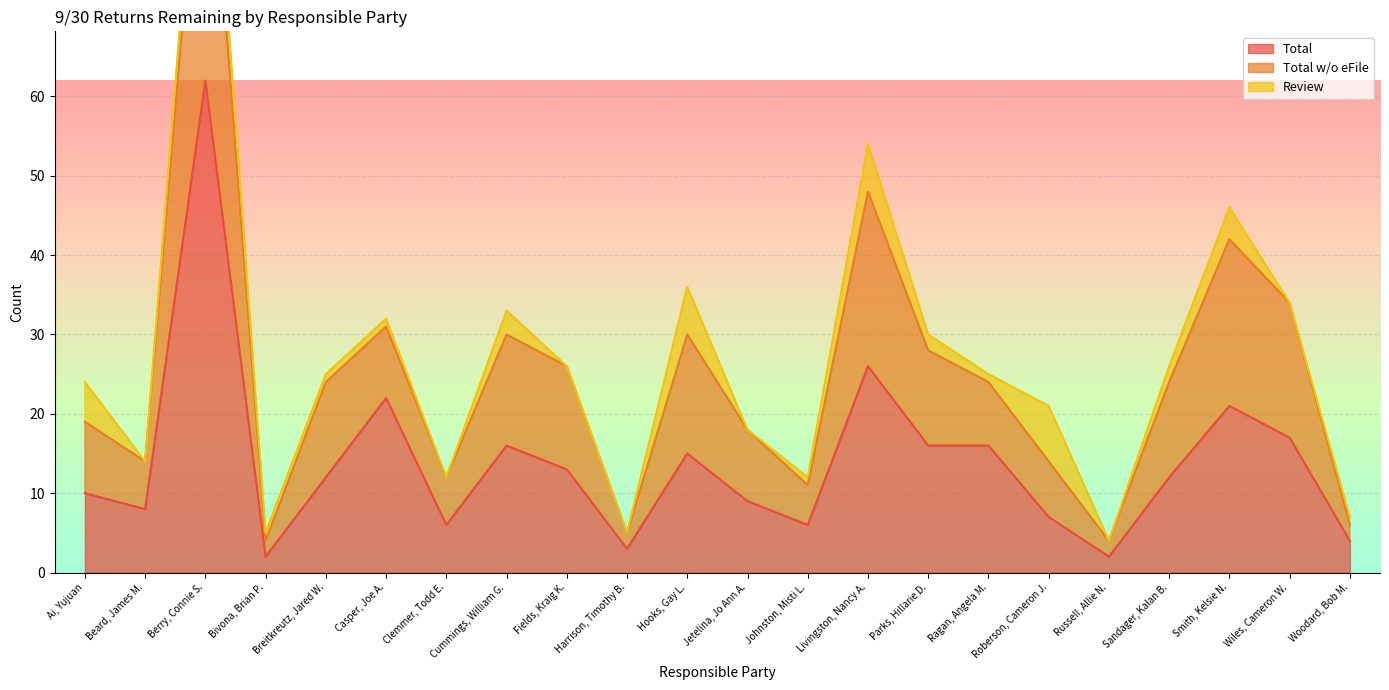

At which label is Total closest to 32?

Livingston, Nancy A.